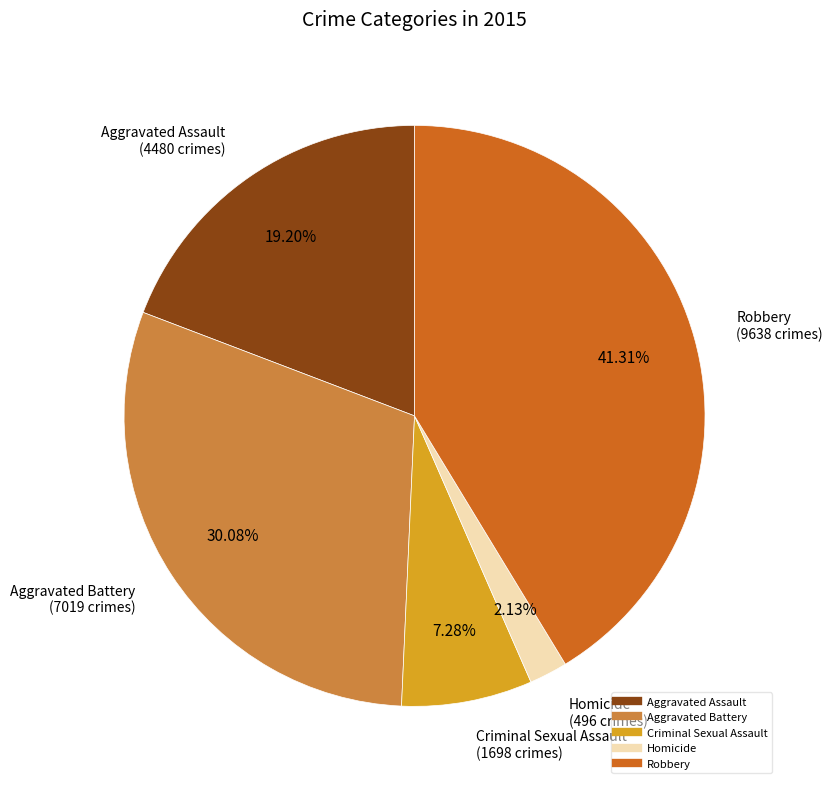

Rank the categories by value from lowest to highest.

Homicide, Criminal Sexual Assault, Aggravated Assault, Aggravated Battery, Robbery